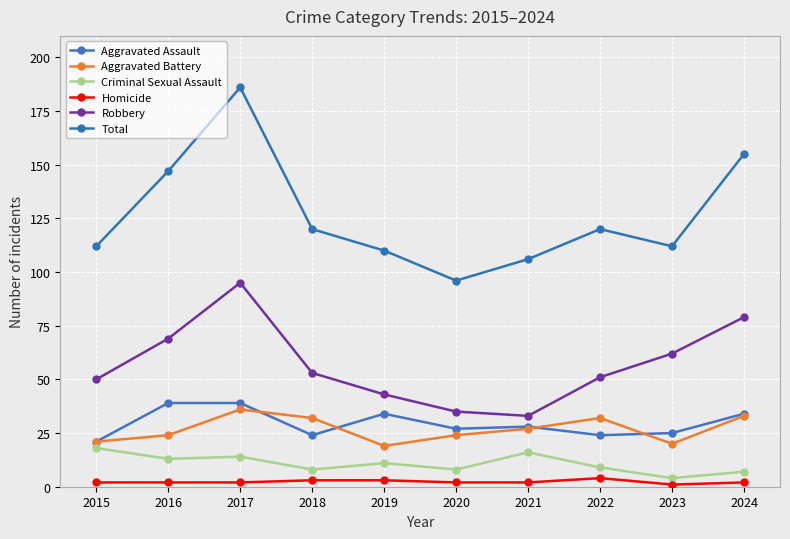

At 2015, list the series in order from smallest to largest.

Homicide, Criminal Sexual Assault, Aggravated Assault, Aggravated Battery, Robbery, Total